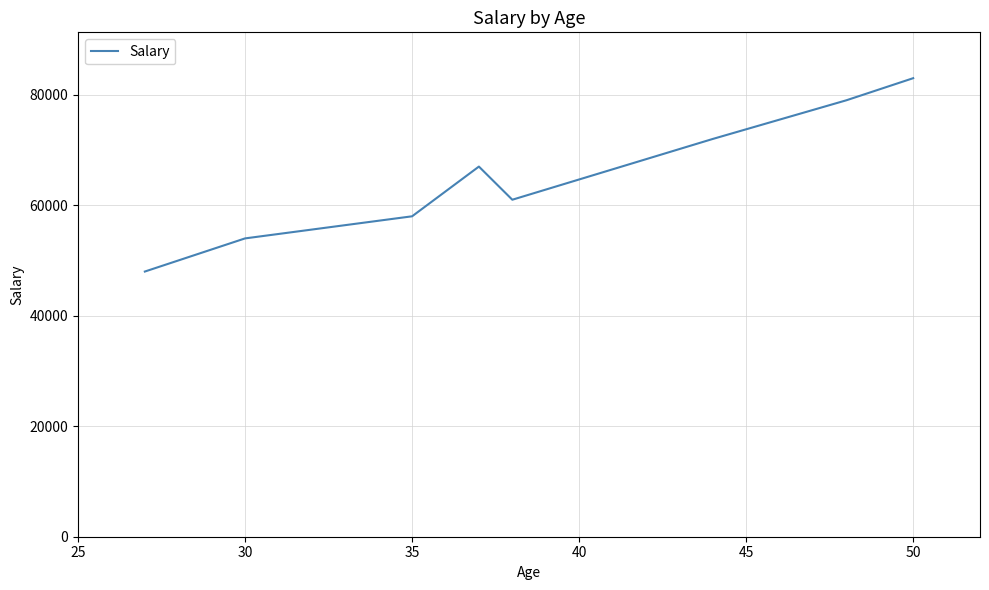

What is the minimum value shown in the chart?

48000